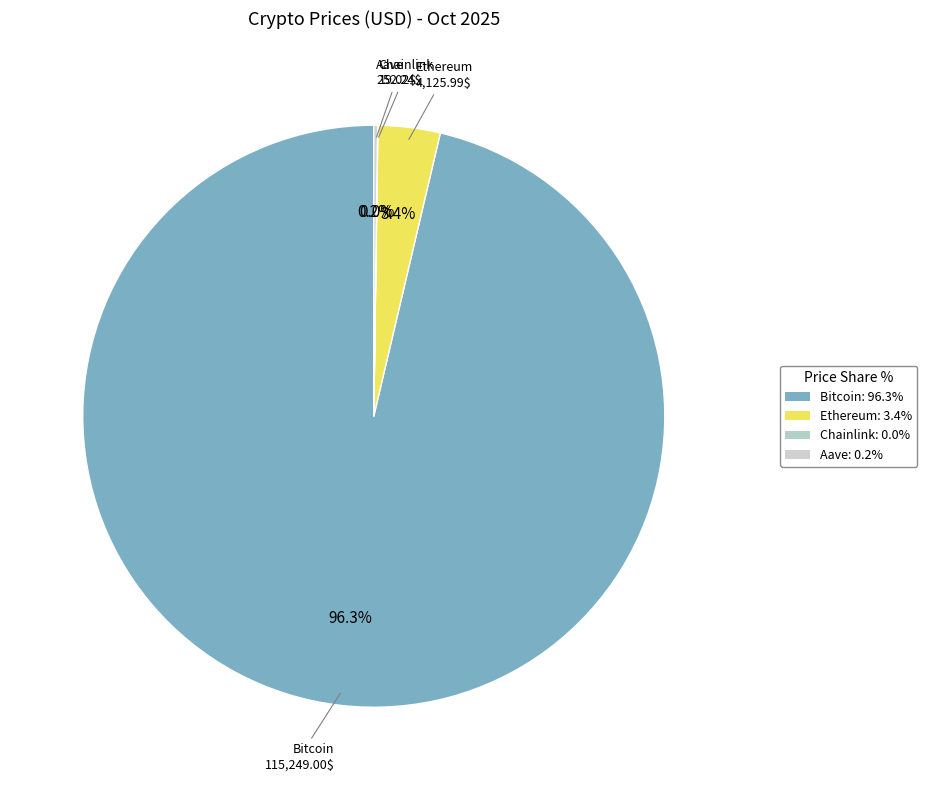

What is the largest slice in the pie chart?

Bitcoin